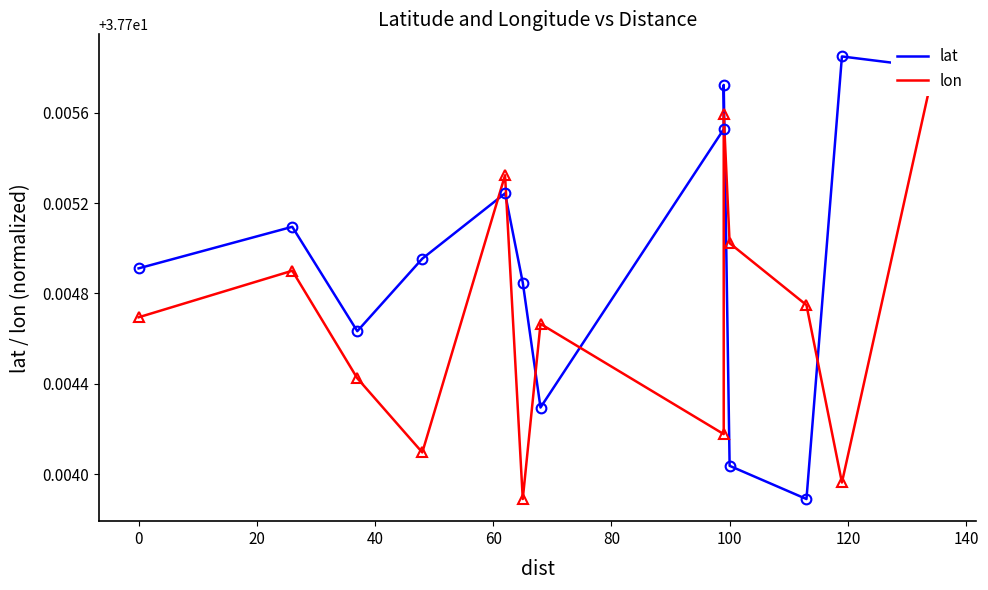

Count the lon values in the range 37 to 38.

13